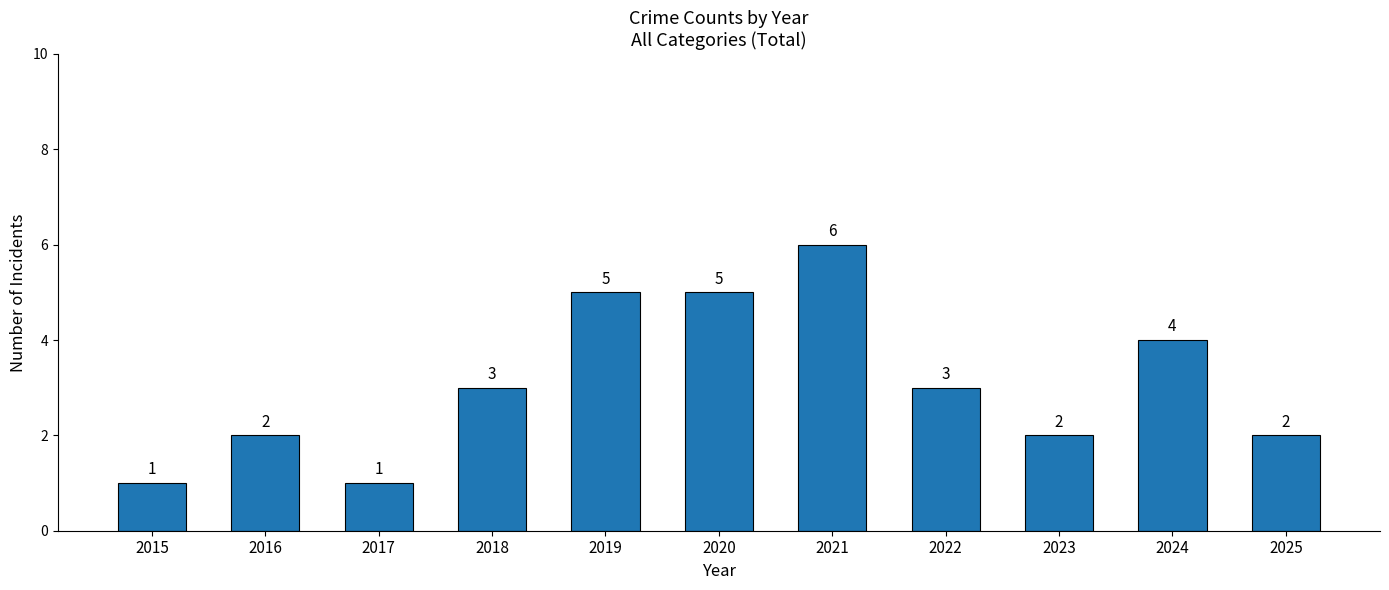

Reading left to right, what are all the values shown in this chart?

1	2	1	3	5	5	6	3	2	4	2